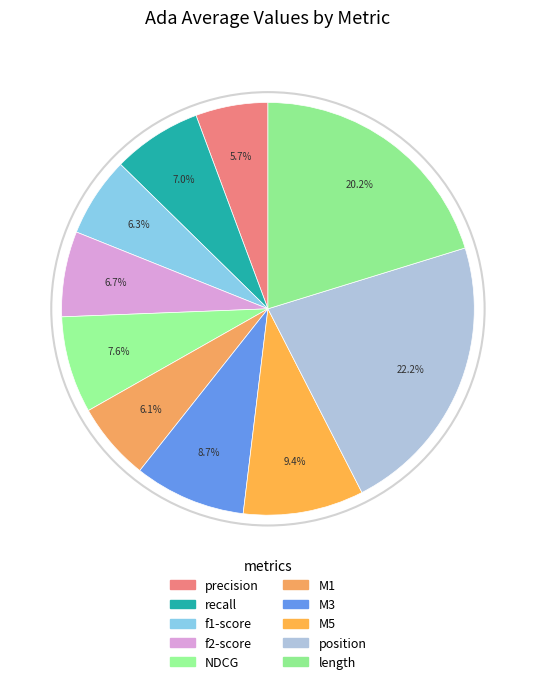

How many segments does this pie chart have?

10